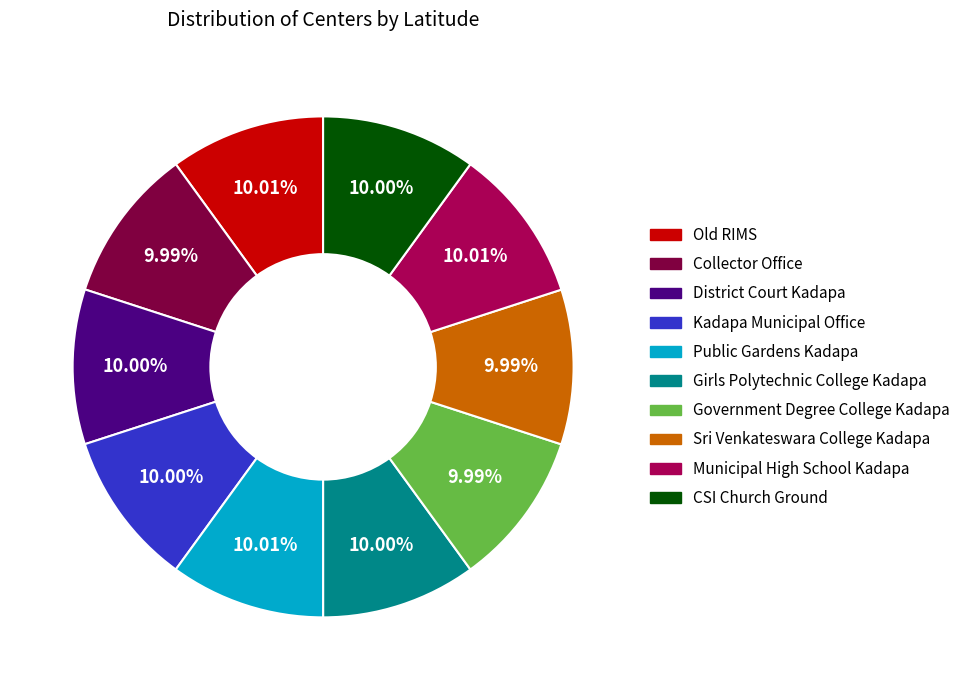

What is the ratio of the value at Kadapa Municipal Office to the value at CSI Church Ground?

1.0